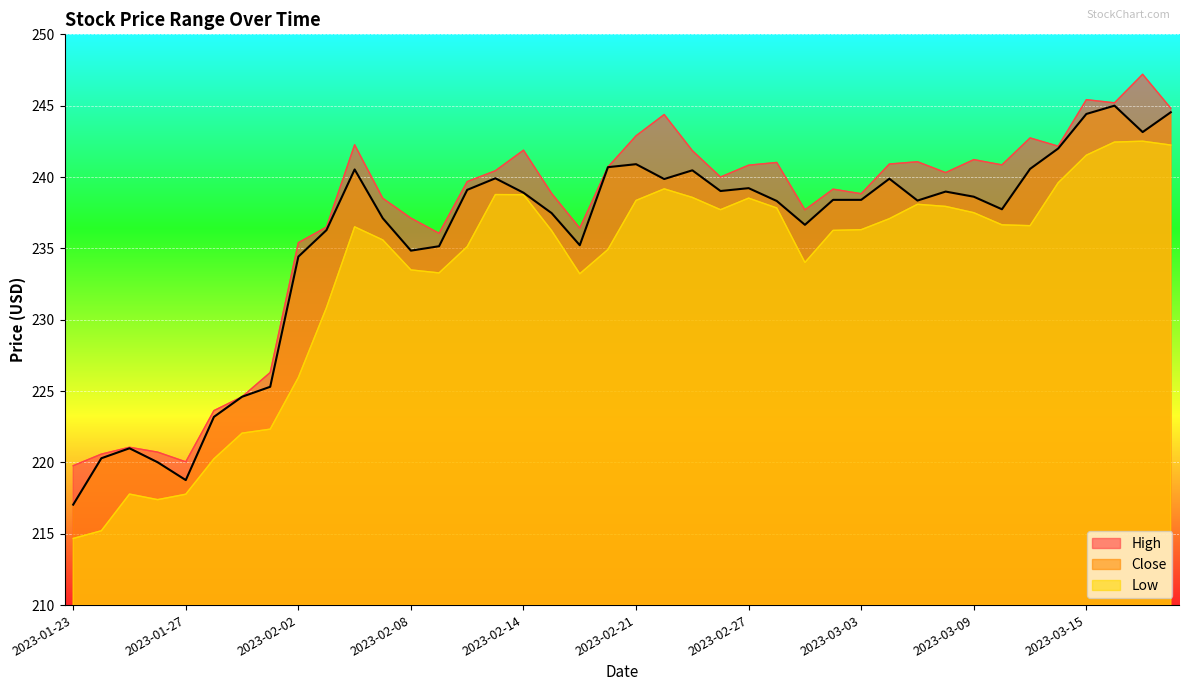

Is the value of Close at 2023-02-24 greater than the value of Low at 2023-03-15?

No